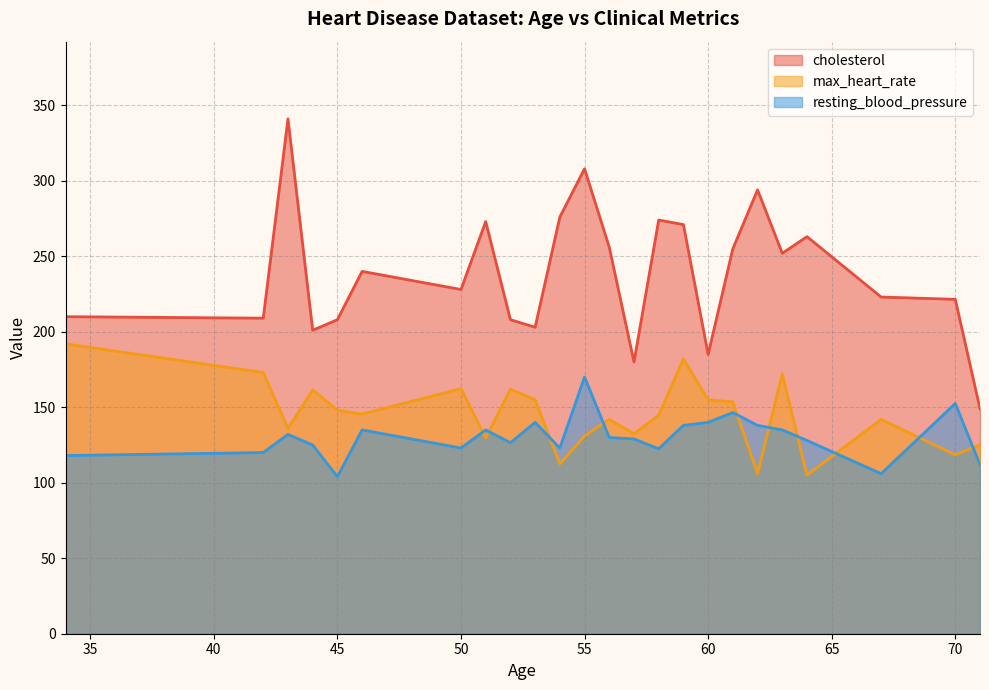

What is the sum of all max_heart_rate values?

3486.8